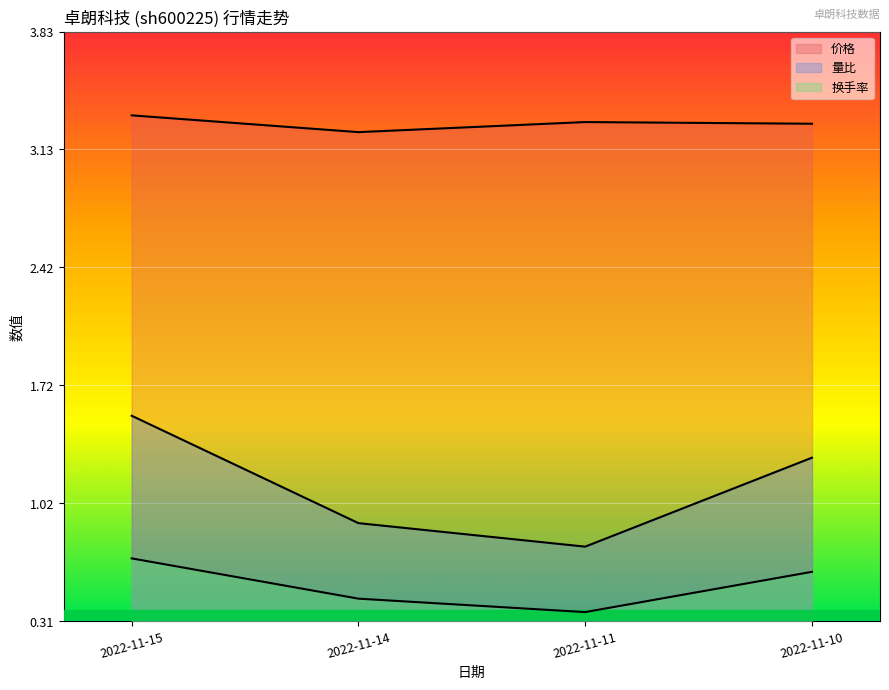

Which has a higher value, 2022-11-14 or 2022-11-11?

2022-11-11